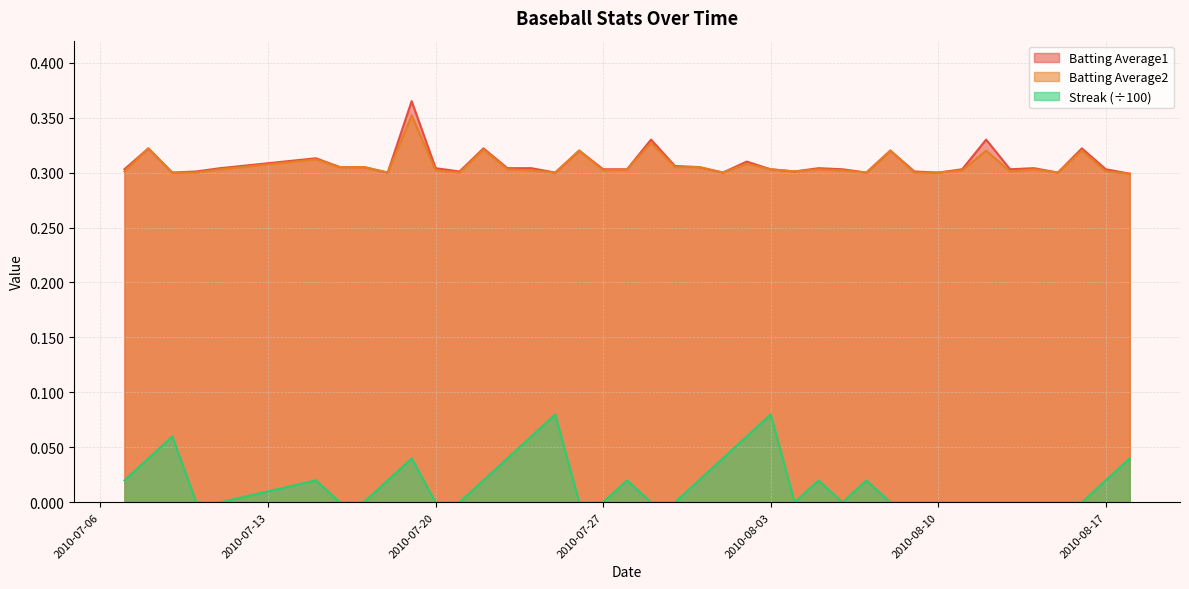

How many series are shown in this chart?

3